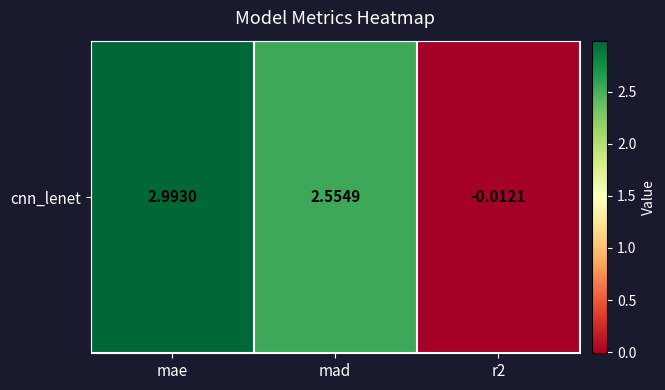

What is the maximum value shown in the chart?

3.0